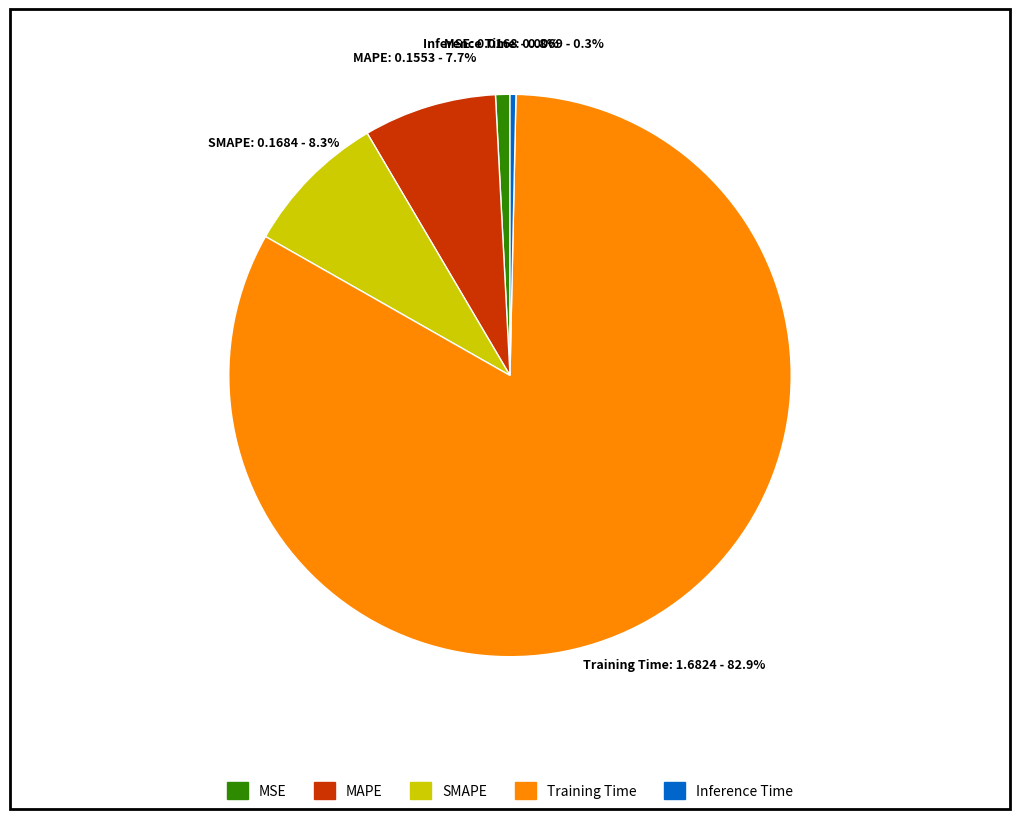

Between MSE and MAPE, which is larger?

MAPE